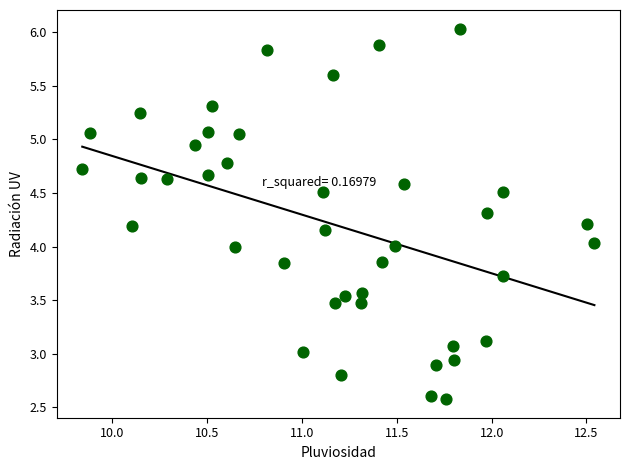

How many data points are displayed?

40